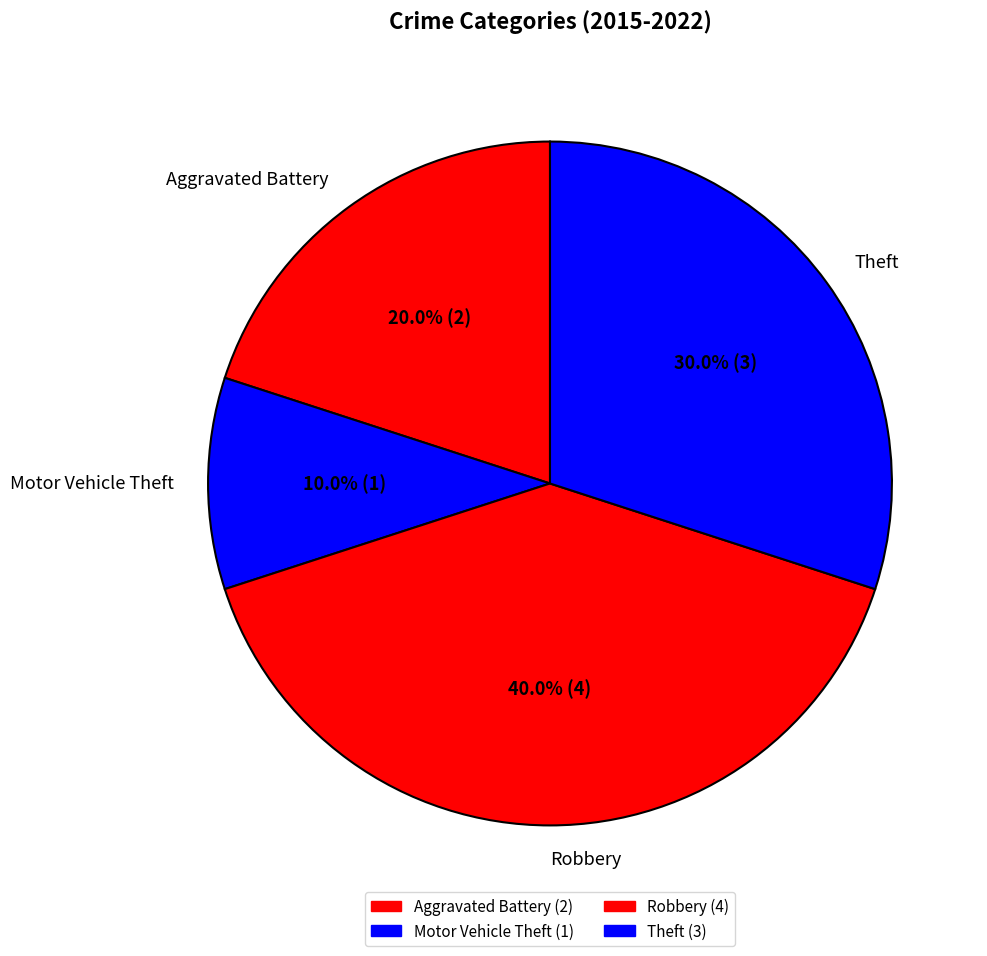

Do Aggravated Battery and Motor Vehicle Theft together represent more than half of the pie?

No